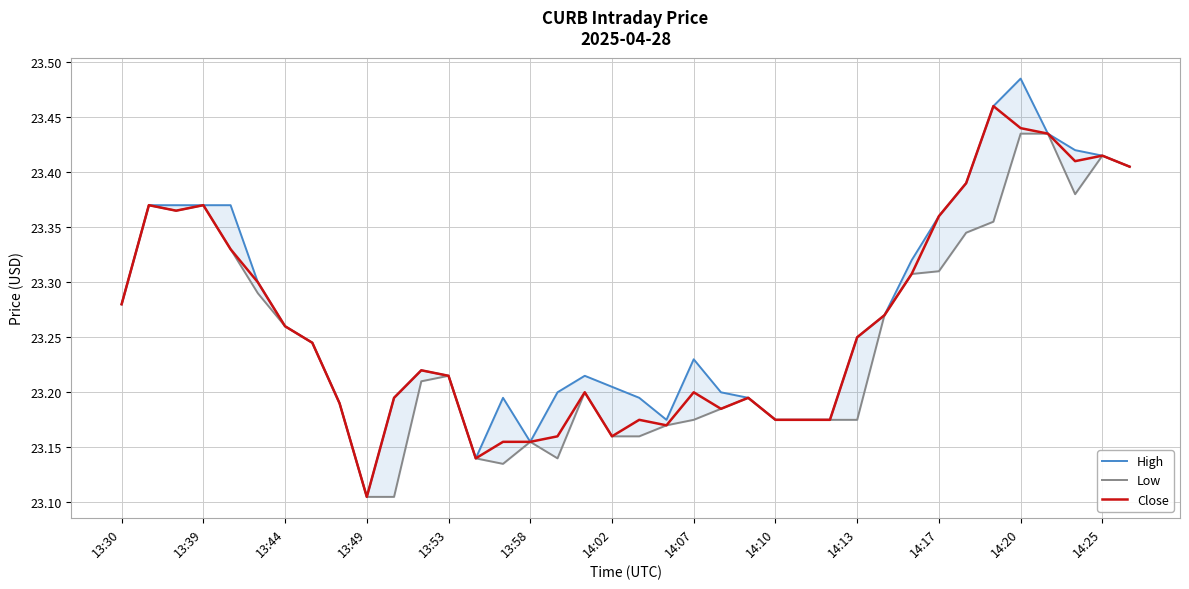

What is the sum of all Low values?

883.5